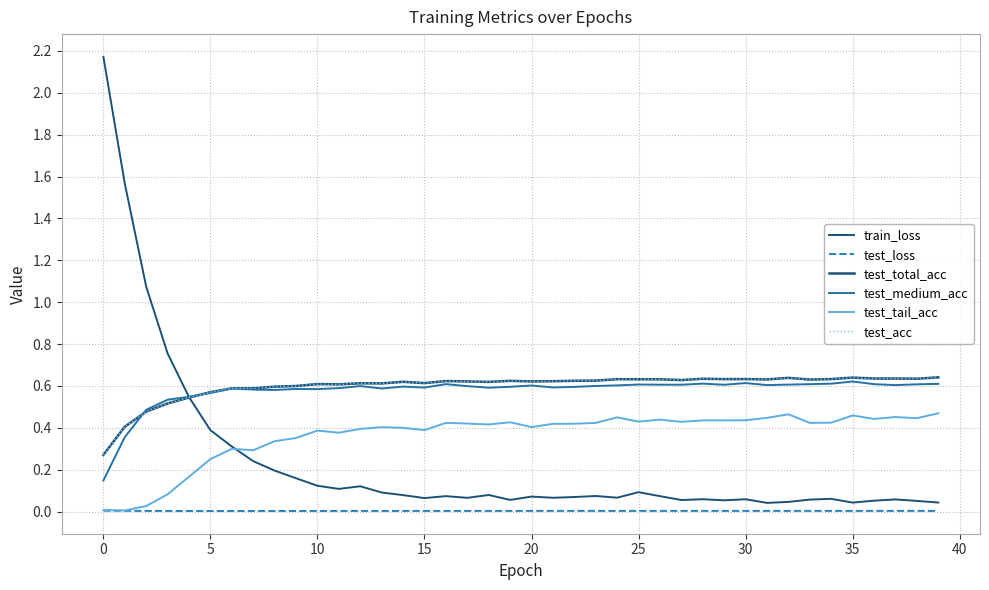

Is this an area chart (filled region under the line)?

No